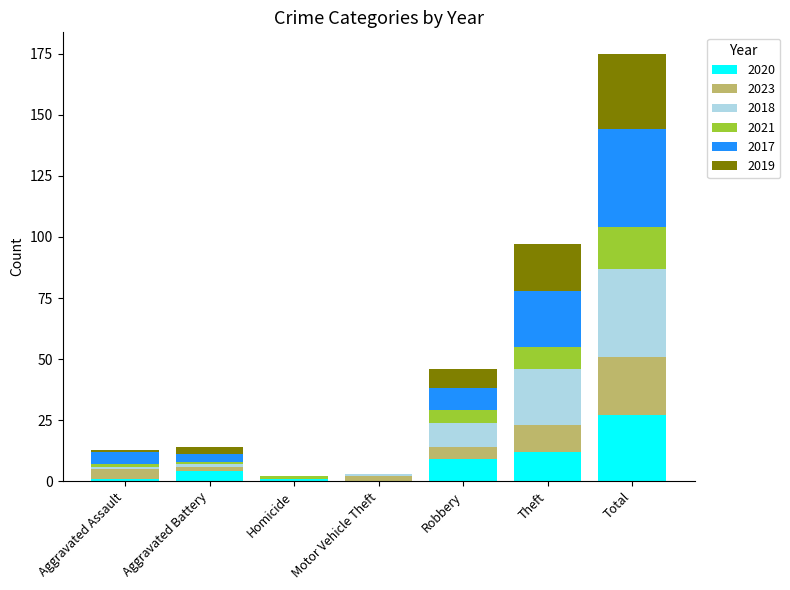

Count the number of data series in this chart.

6